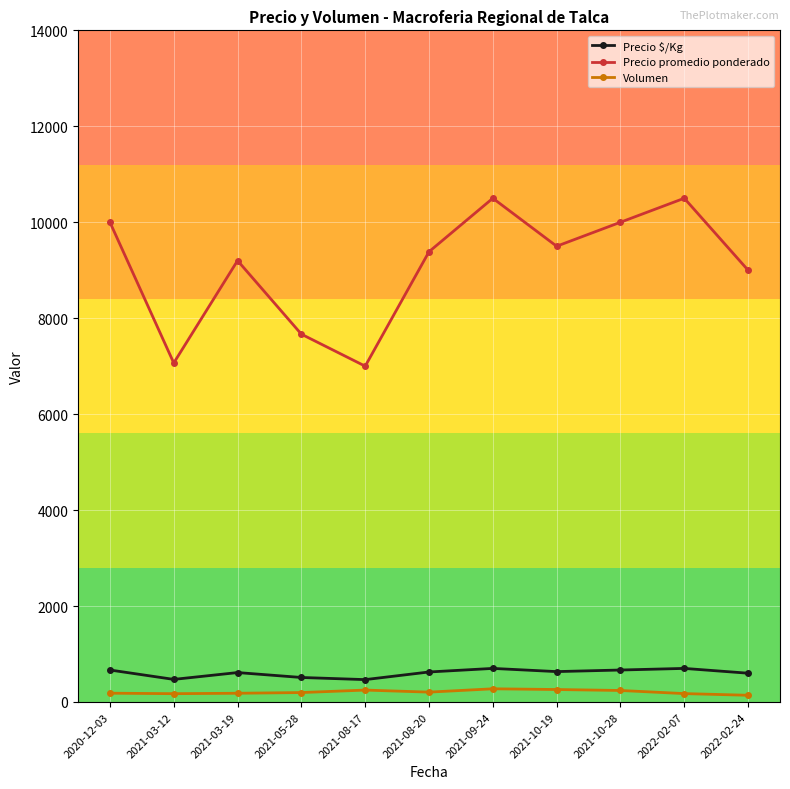

Which series has the widest spread of values?

Precio promedio ponderado